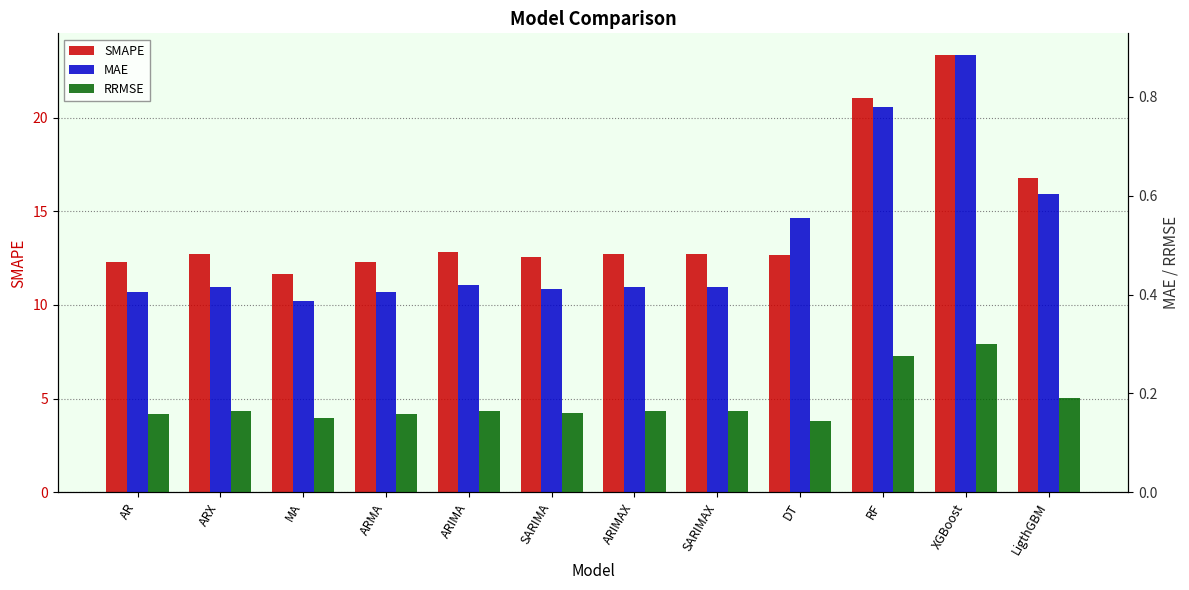

Is the value of MAE at ARIMAX greater than the value of SMAPE at DT?

No